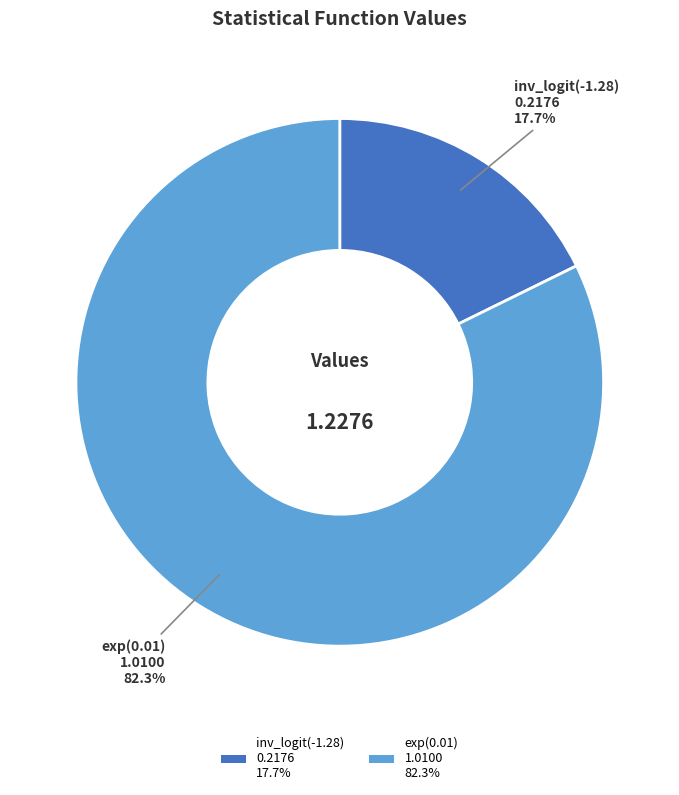

Combined, what portion of the pie is inv_logit(-1.28) and exp(0.01)?

100.0%